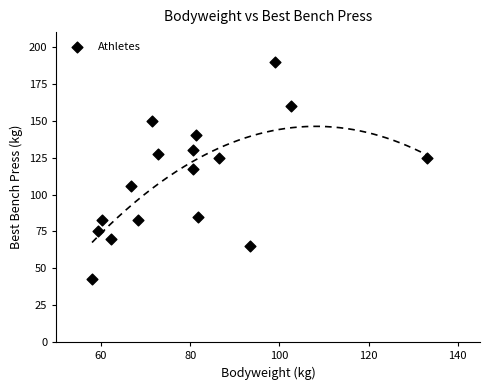

What is the range of Y values (max minus min)?

147.5